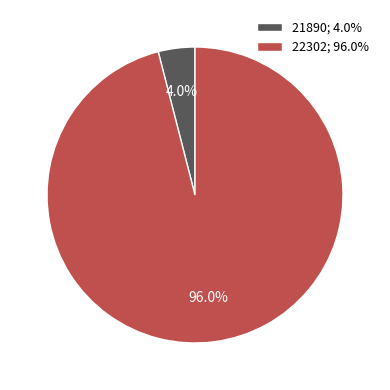

Rank the categories by value from lowest to highest.

21890; 4.0%, 22302; 96.0%